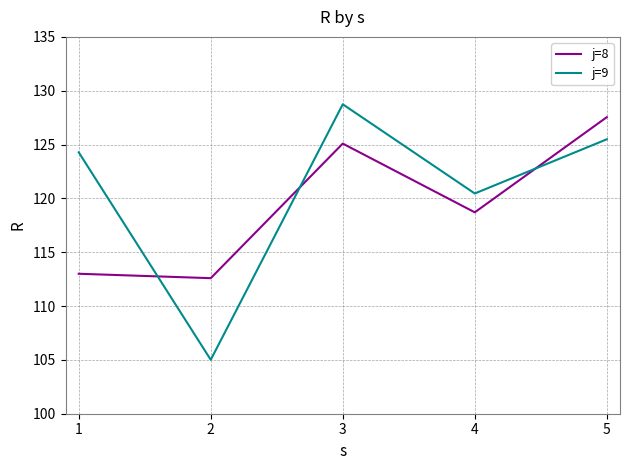

At which label does j=8 first exceed 118?

3